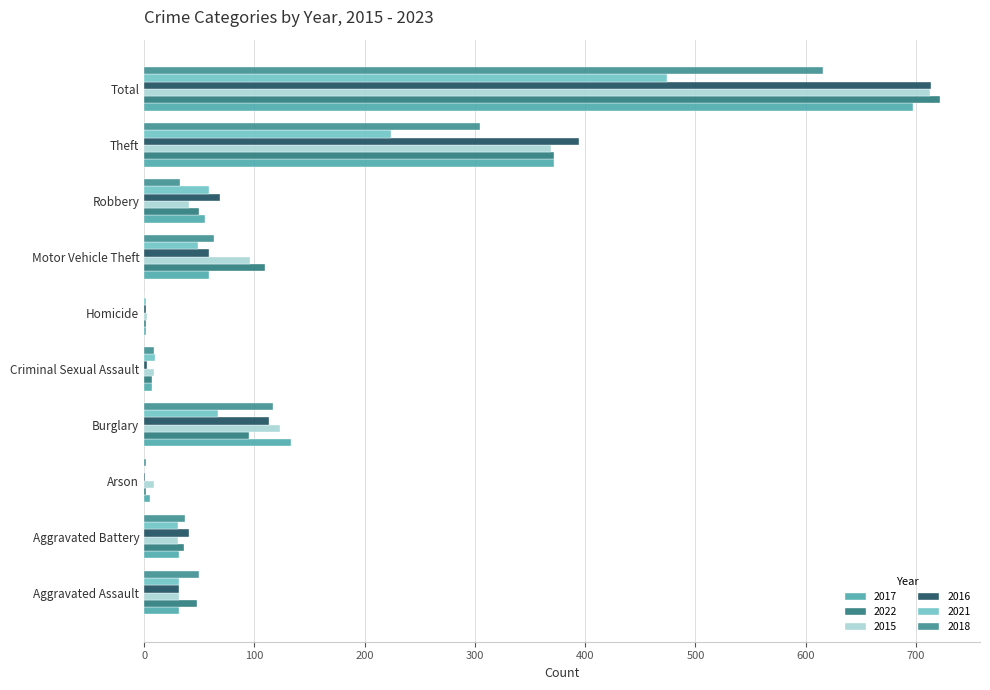

The 2022 series shows 372 at Theft. True or false?

True